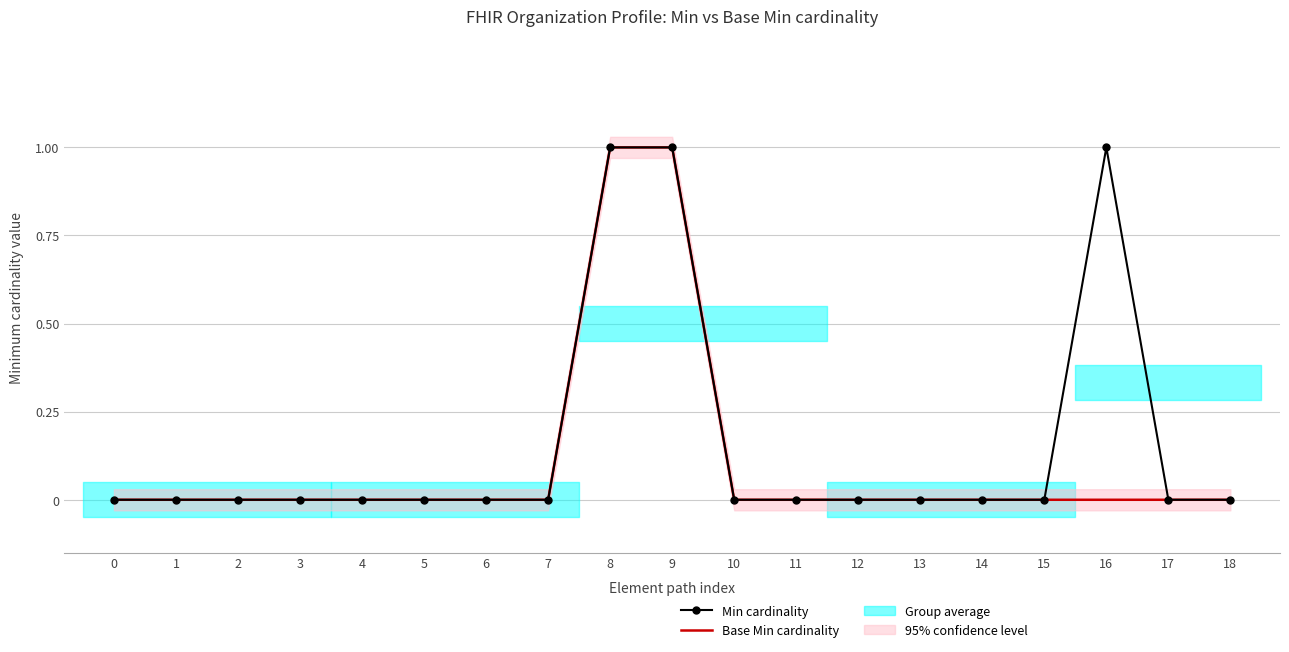

True or false: Min cardinality and Base Min cardinality intersect in this chart.

False